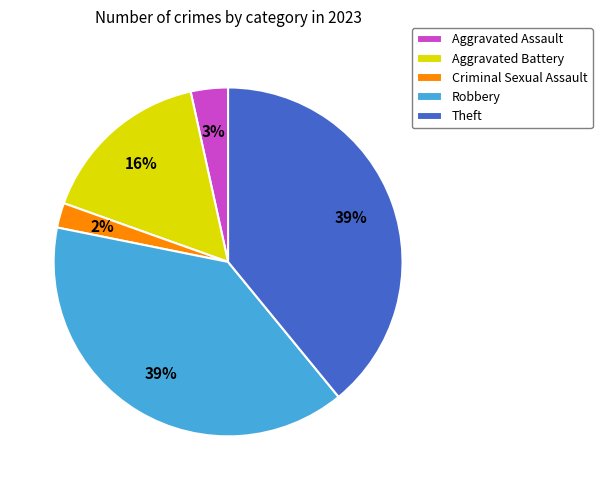

To the nearest percent, what is the average slice percentage?

20%